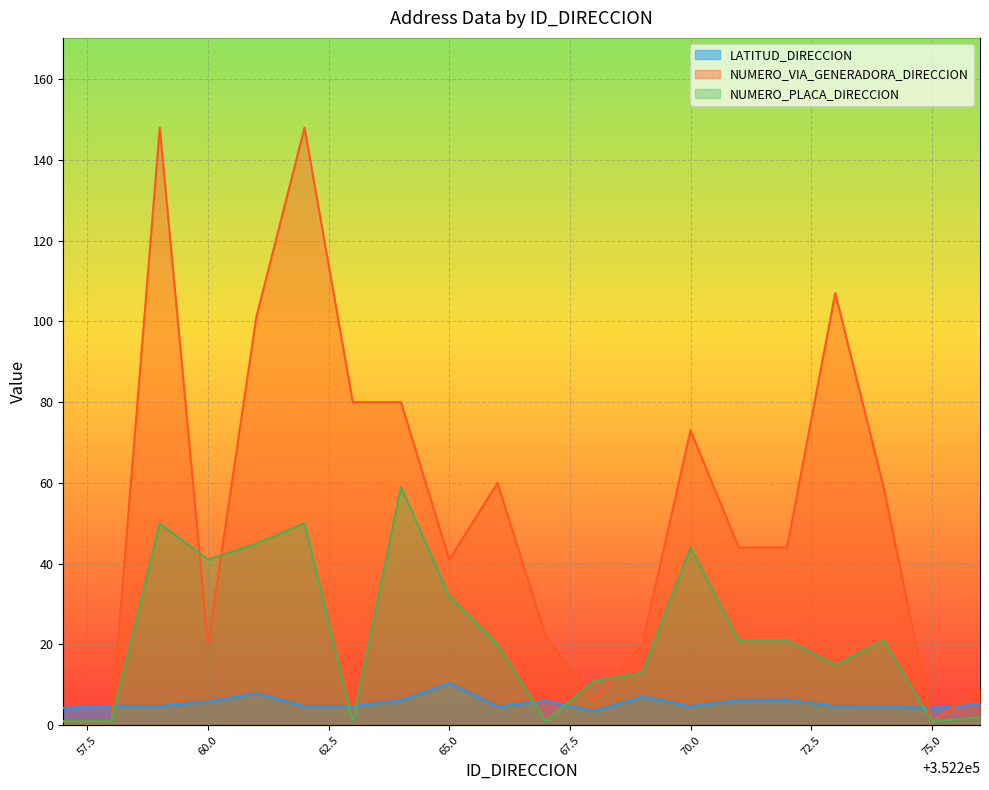

What is the value of the NUMERO_VIA_GENERADORA_DIRECCION point at the 11th from the left?

22.0